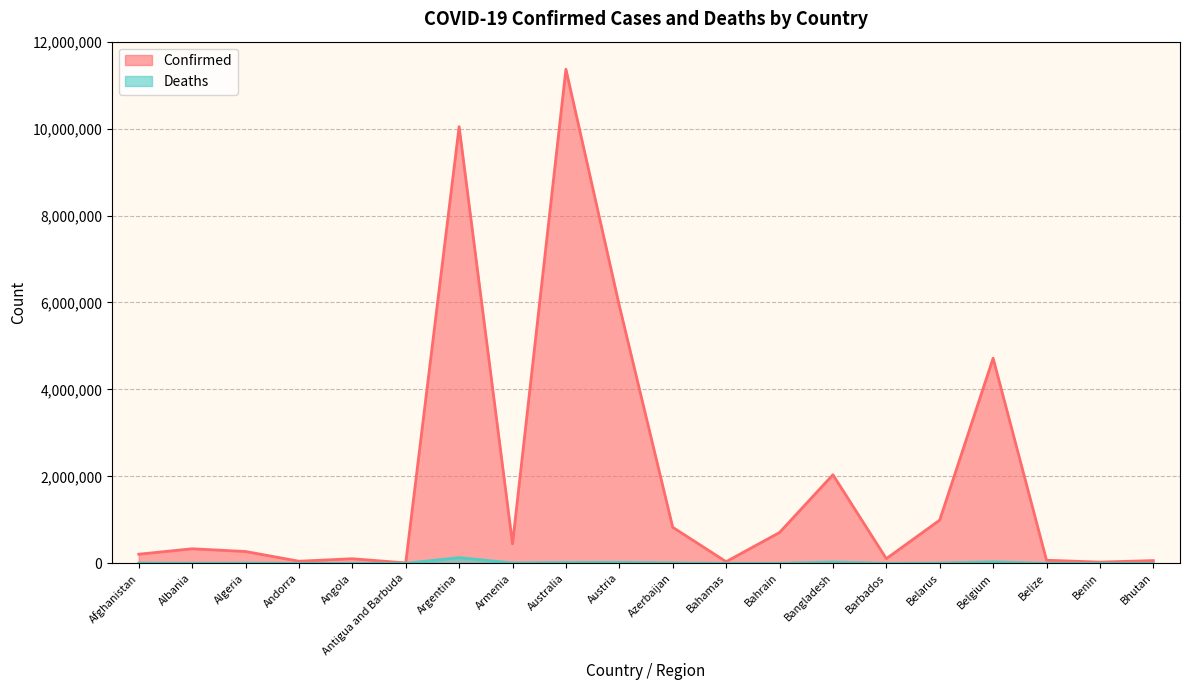

How many categories are shown in the chart?

20